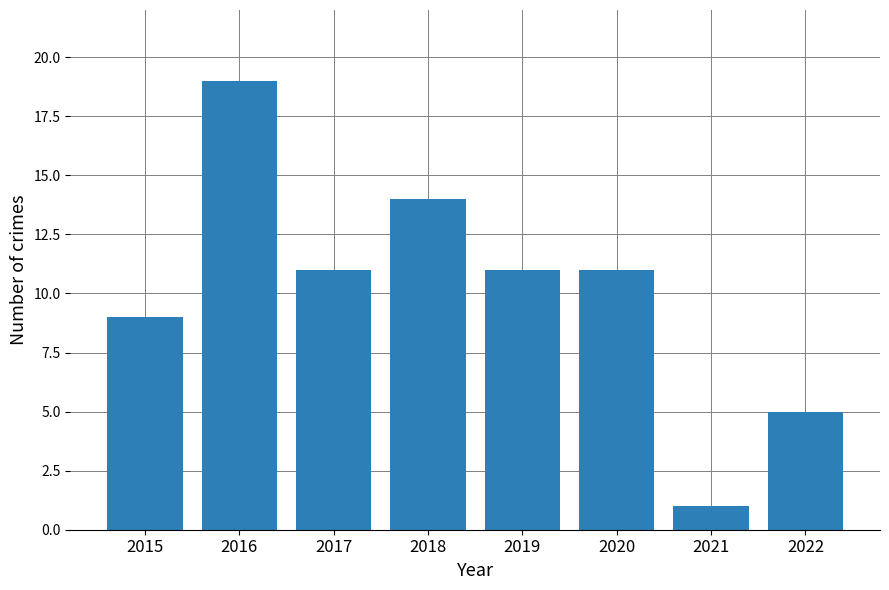

Is it true that the value at 2022 is 8?

False